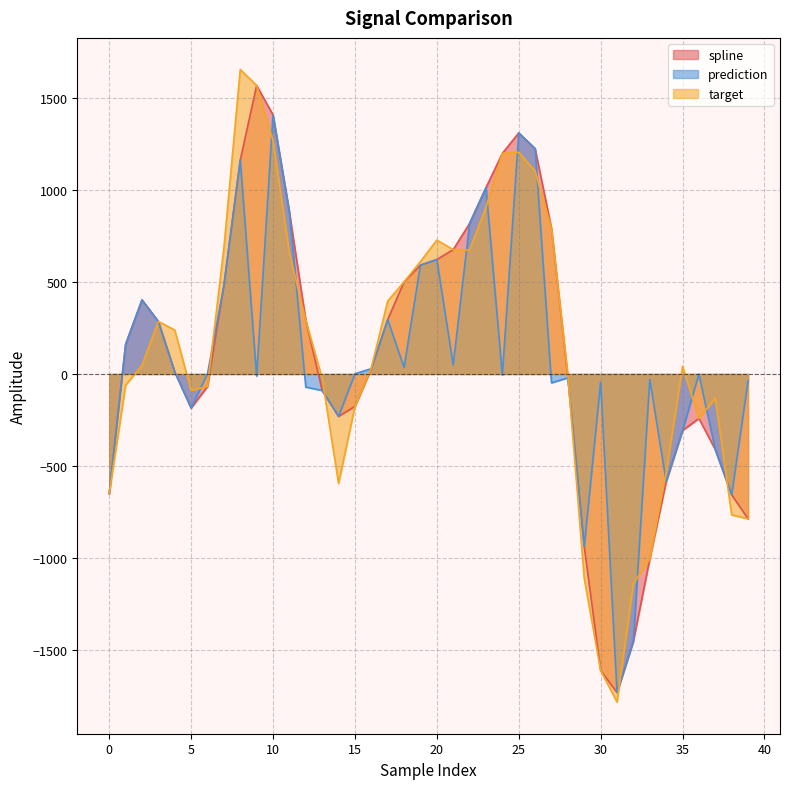

What is the difference between the maximum and minimum values in the target series?

3437.9